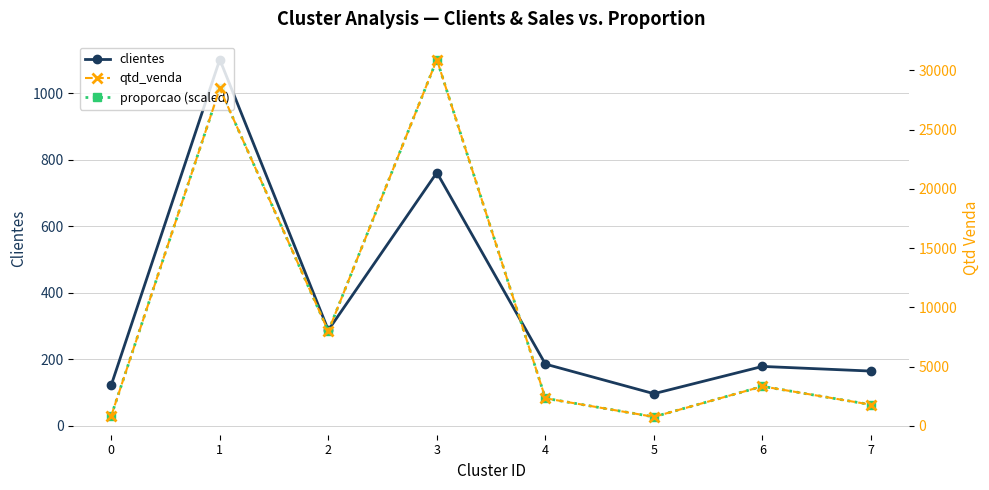

Which label corresponds to the largest value in the chart?

3